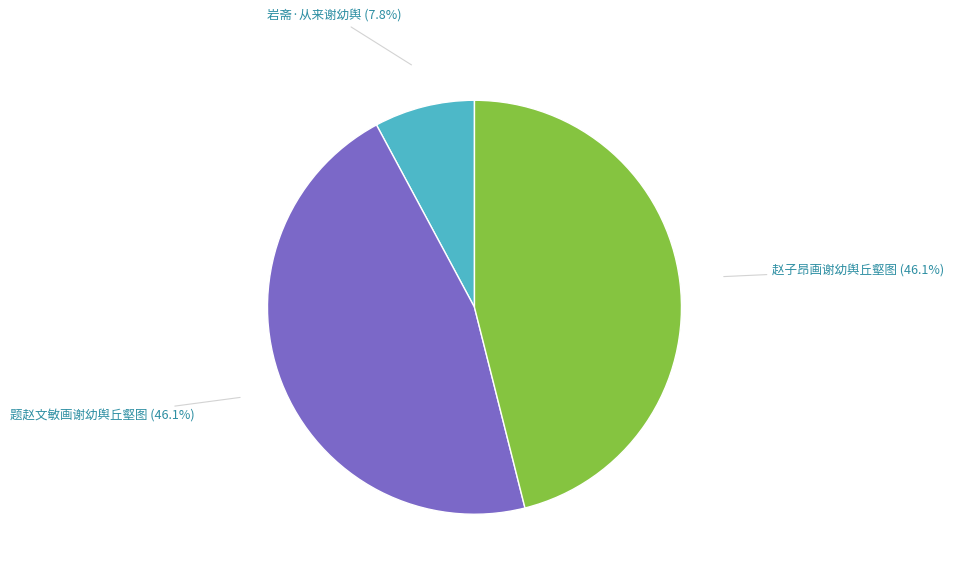

What is the ratio of the value at 赵子昂画谢幼舆丘壑图 to the value at 岩斋·从来谢幼舆?

5.9